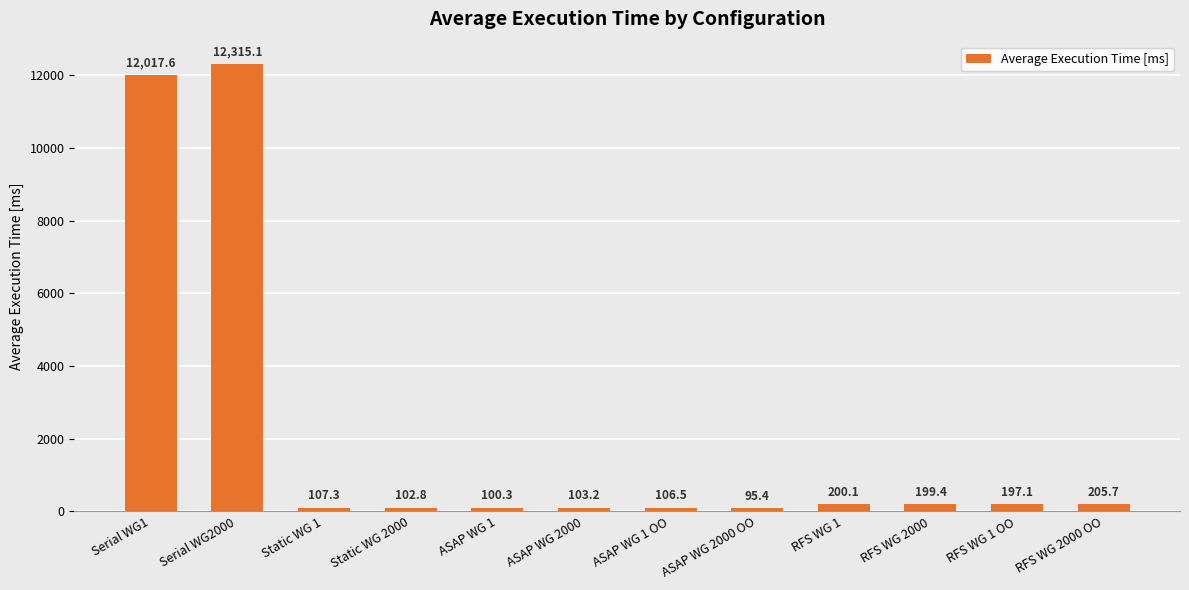

What is the minimum value shown in the chart?

95.4